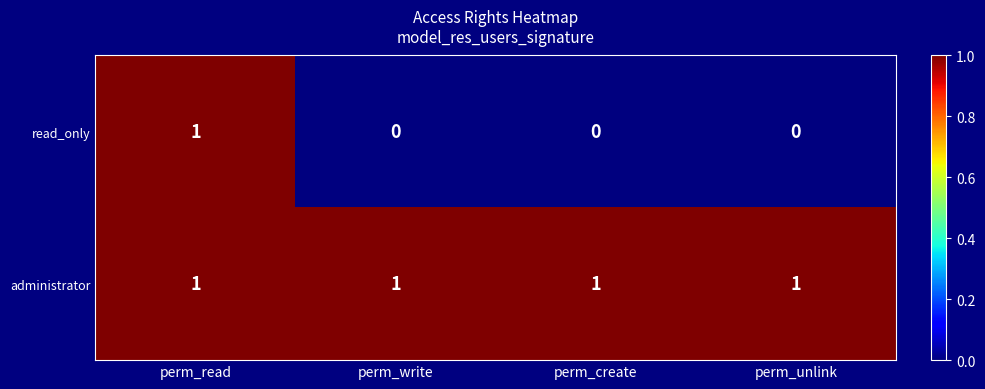

What is the spread (max minus min) of values at perm_write?

1